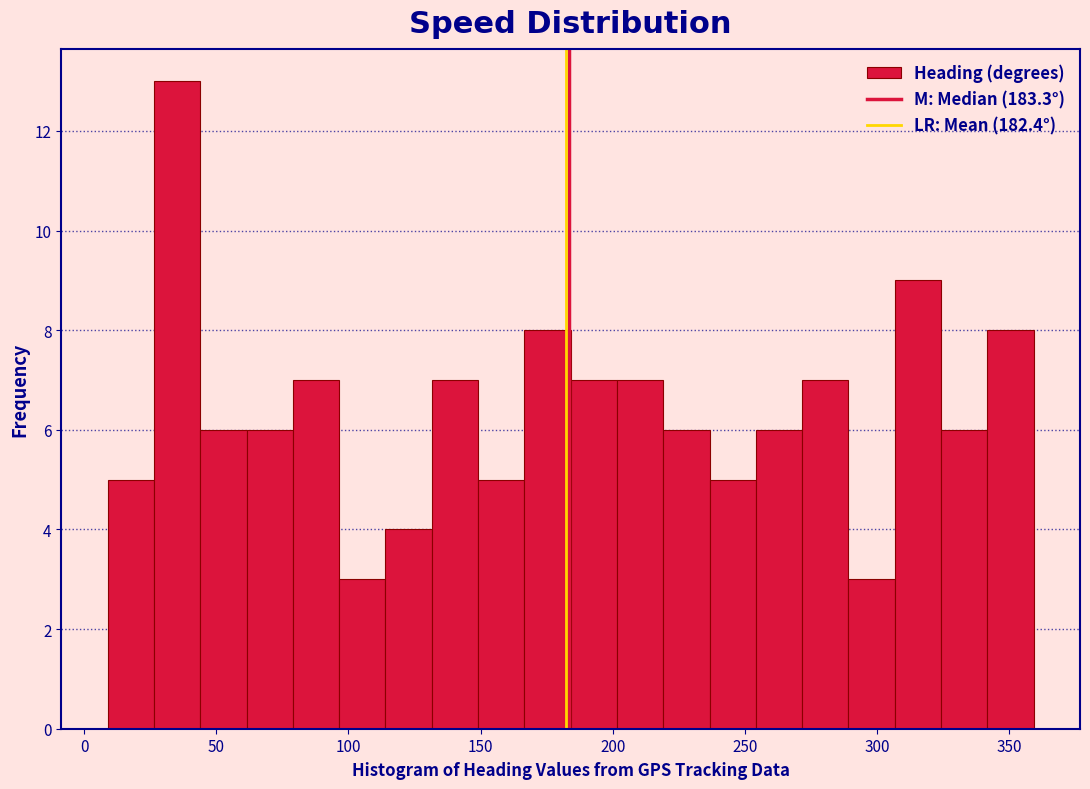

Around what value on the x-axis is the tallest bar? Give the approximate position of its centre, as read against the axis.

35